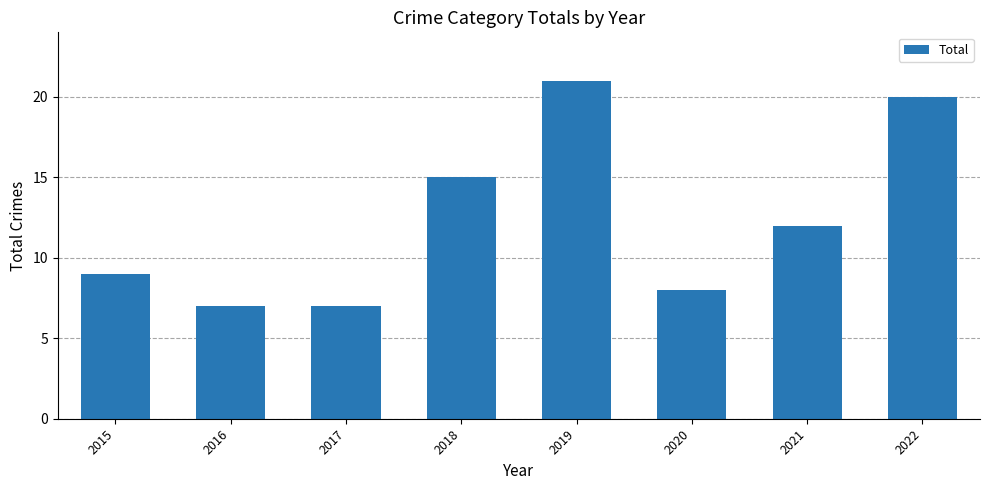

Read the value at 2016, to the nearest 10.

10